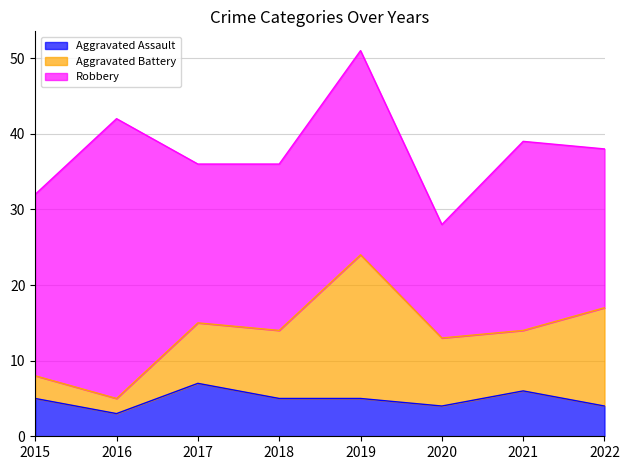

How many distinct data groups are displayed?

3